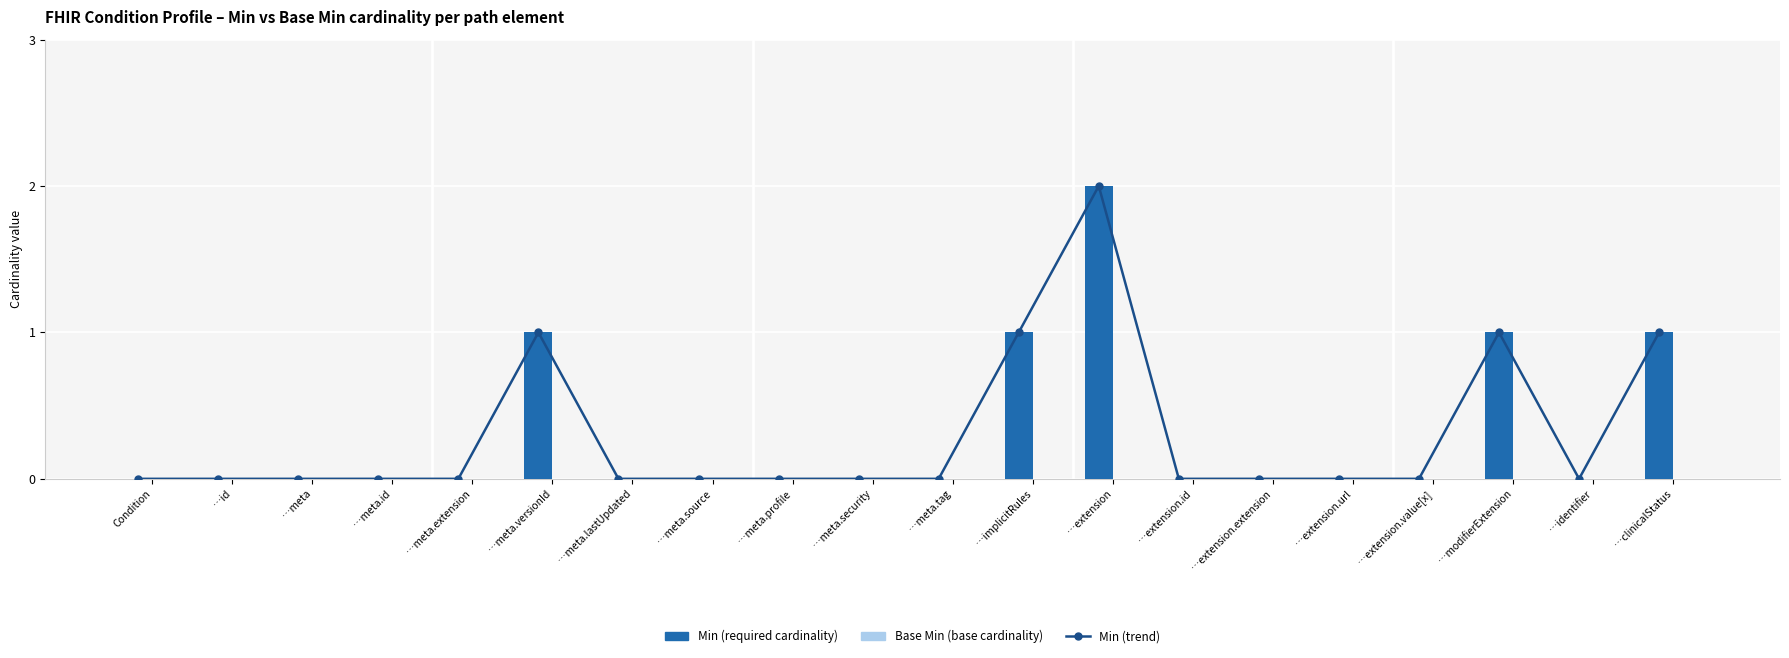

Reading left to right, list all the values displayed in this chart.

Min (trend): 0	0	0	0	0	1	0	0	0	0	0	1	2	0	0	0	0	1	0	1
Min: 0	0	0	0	0	1	0	0	0	0	0	1	2	0	0	0	0	1	0	1
Base Min: 0	0	0	0	0	0	0	0	0	0	0	0	0	0	0	0	0	0	0	0